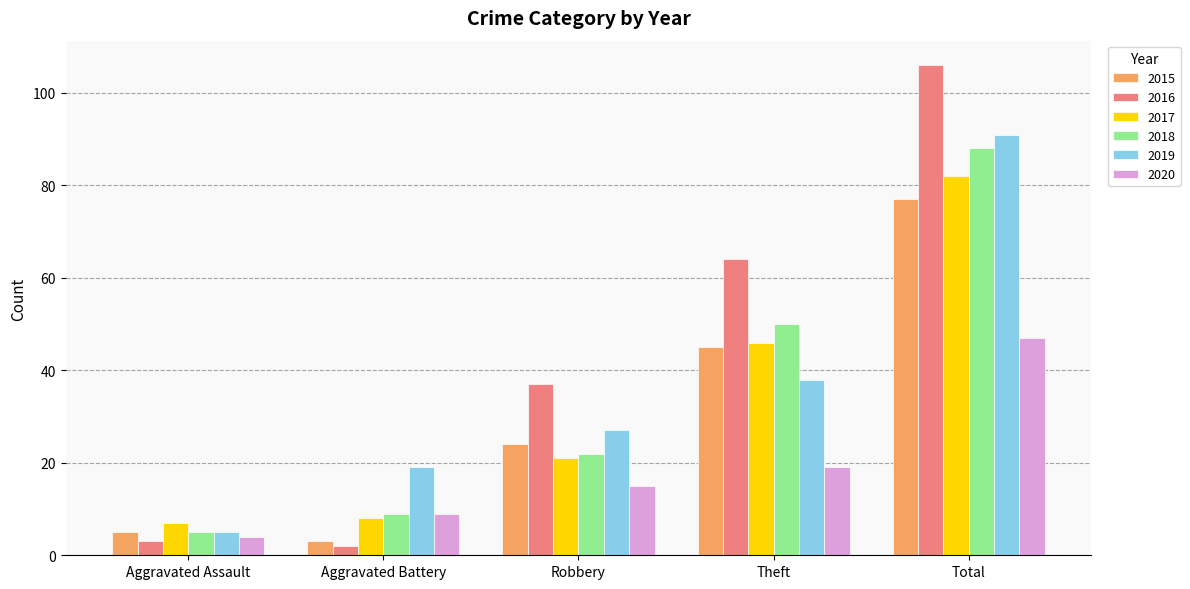

Are the bars horizontal?

No